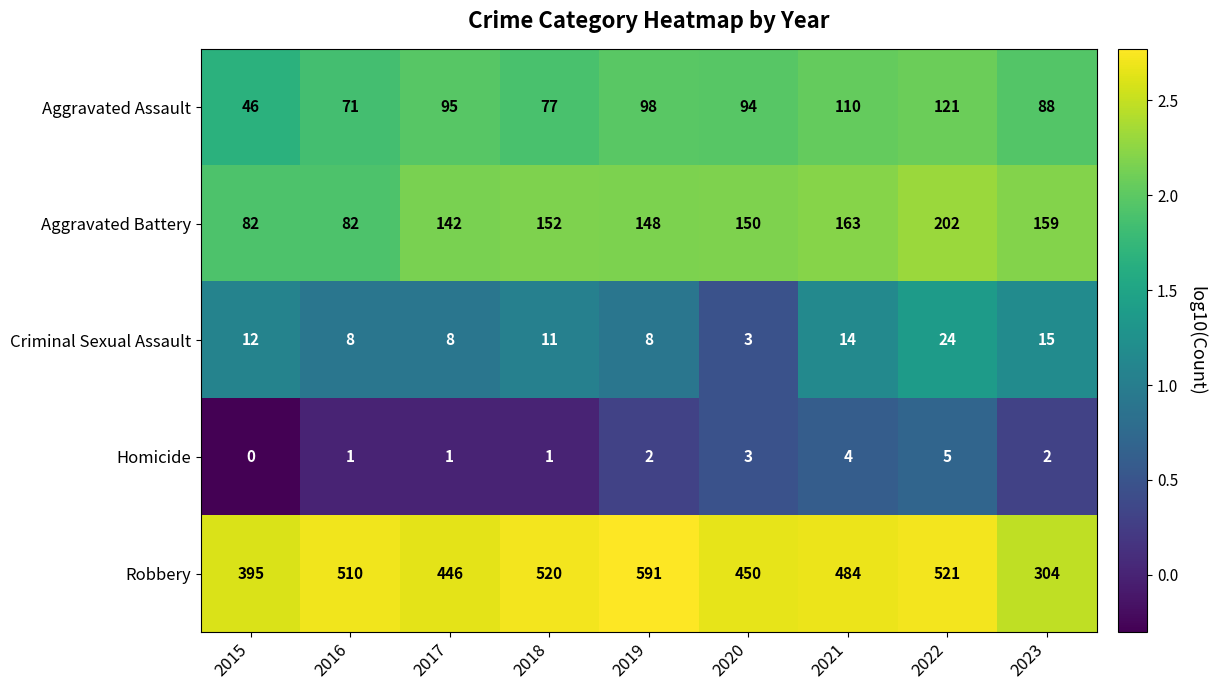

Which series has the widest spread of values?

Robbery